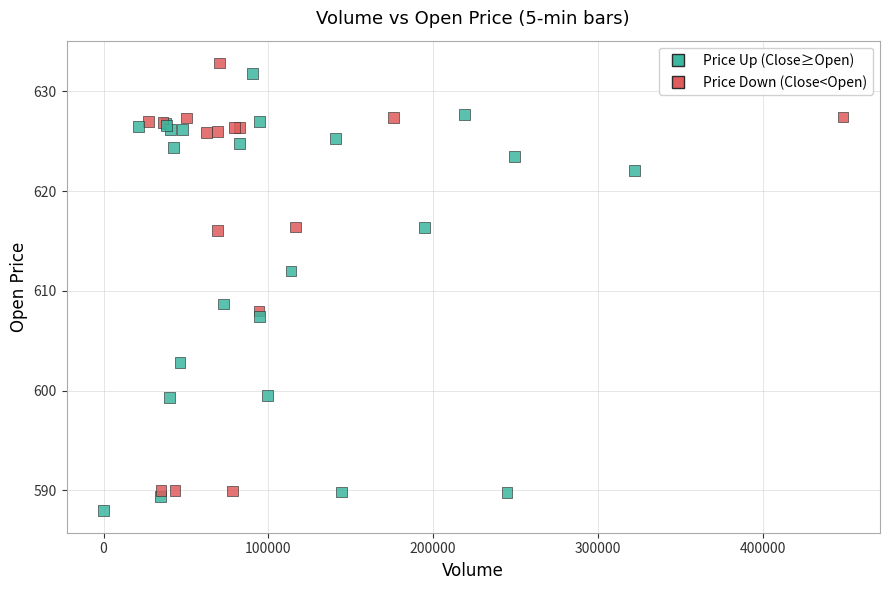

What Y value in the scatter plot is closest to 610?

608.7